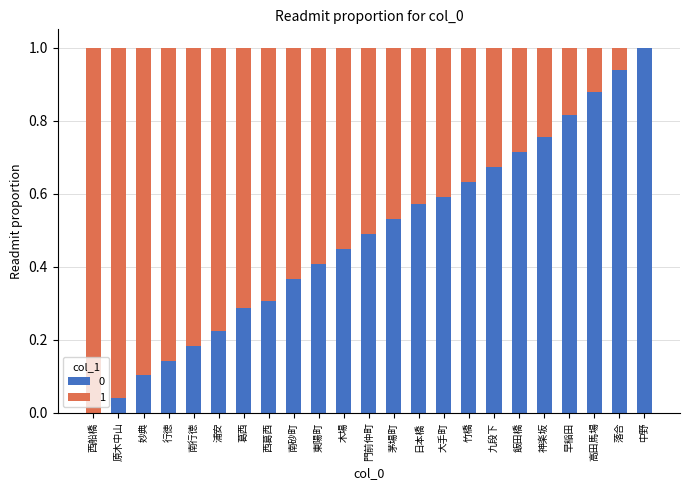

Is it true that 0 equals 0.0 at 原木中山?

True